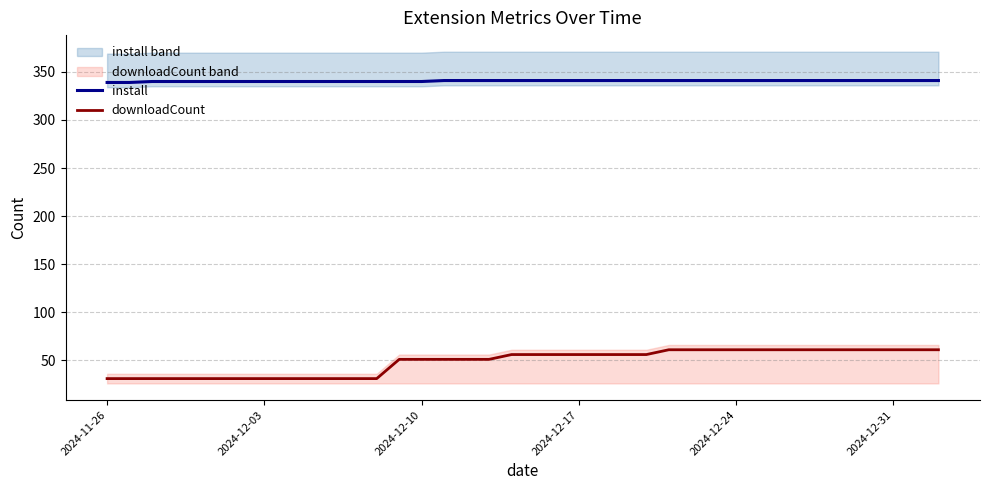

True or false: downloadCount and install intersect in this chart.

False